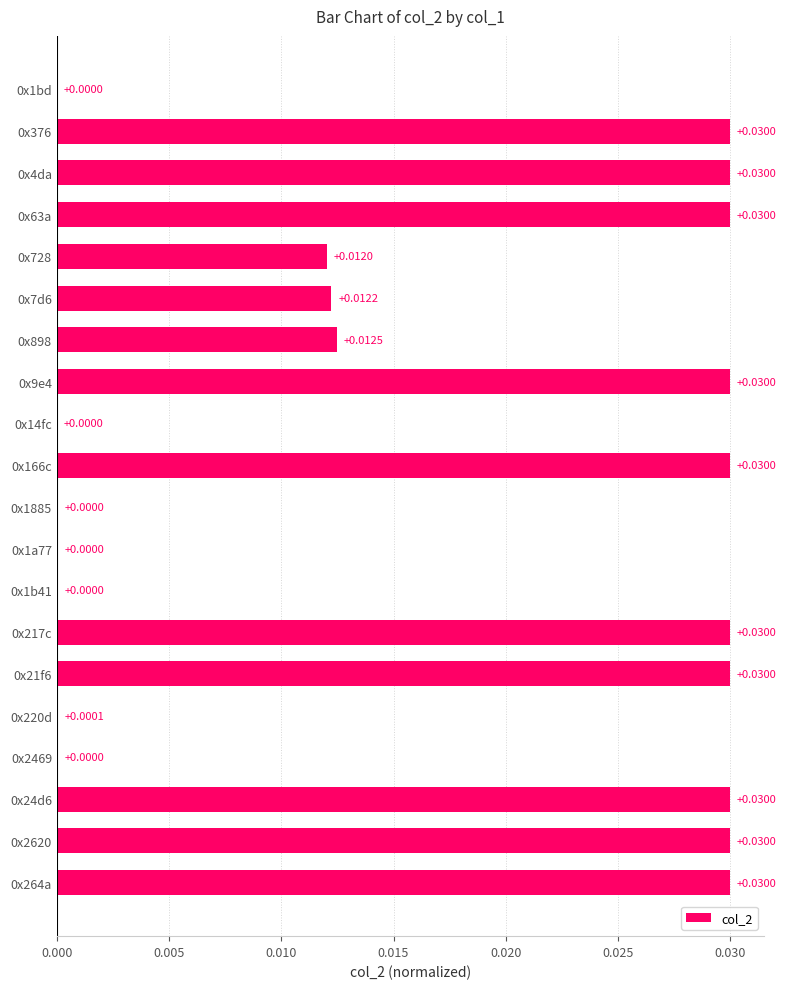

Are the bars horizontal?

Yes